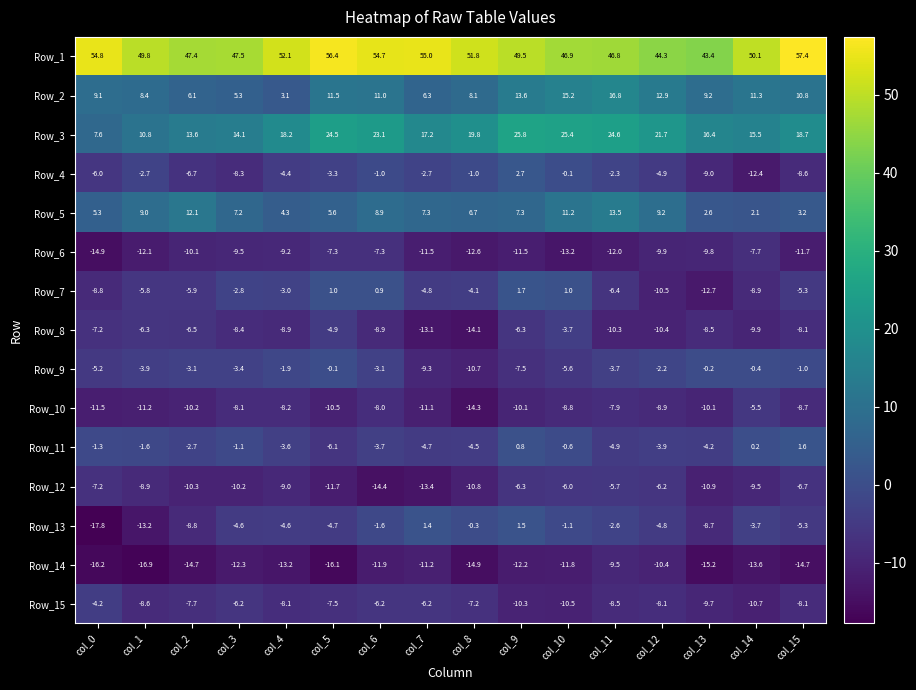

At how many categories does at least one series exceed 21?

16